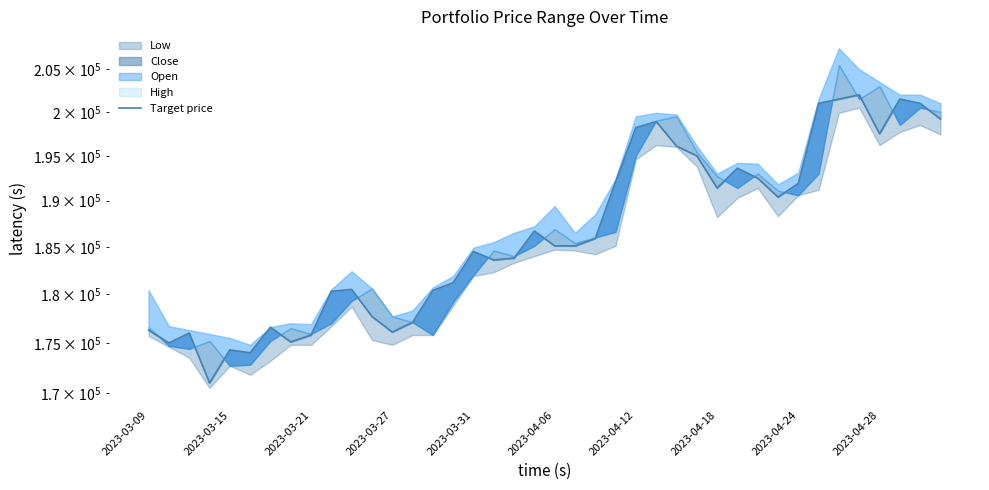

Does the chart display data point markers on the line(s)?

No